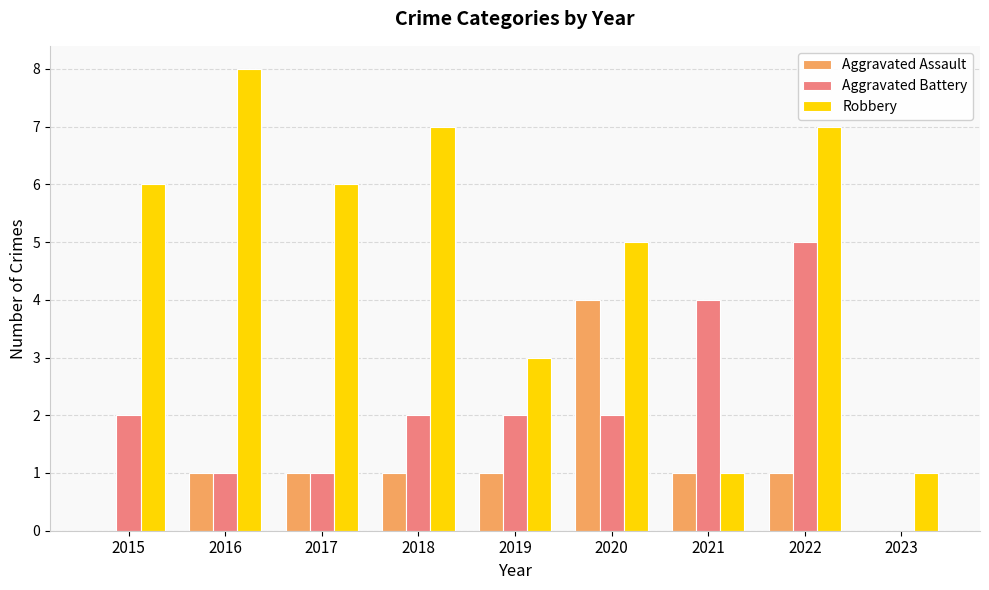

What is the sum of all Aggravated Battery values?

19